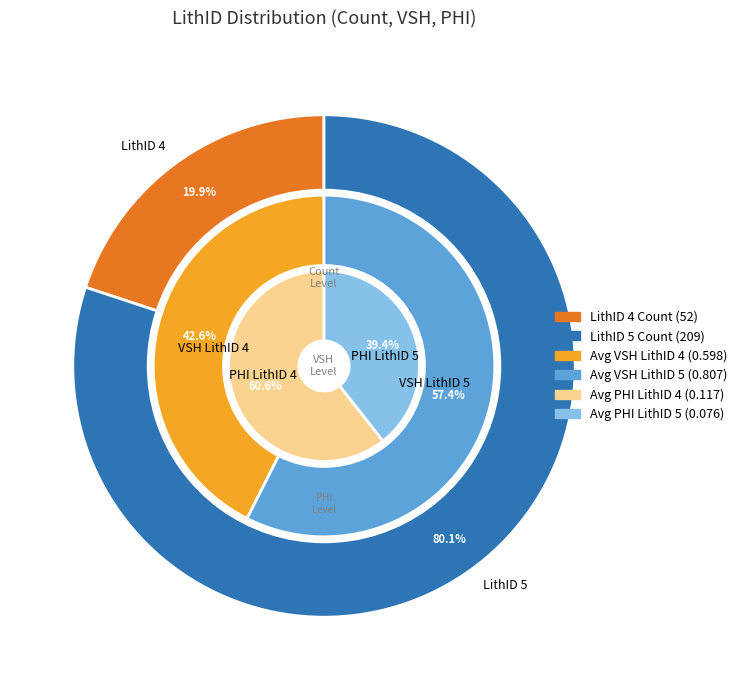

Combined, do LithID 5 and LithID 4 account for over 50%?

Yes